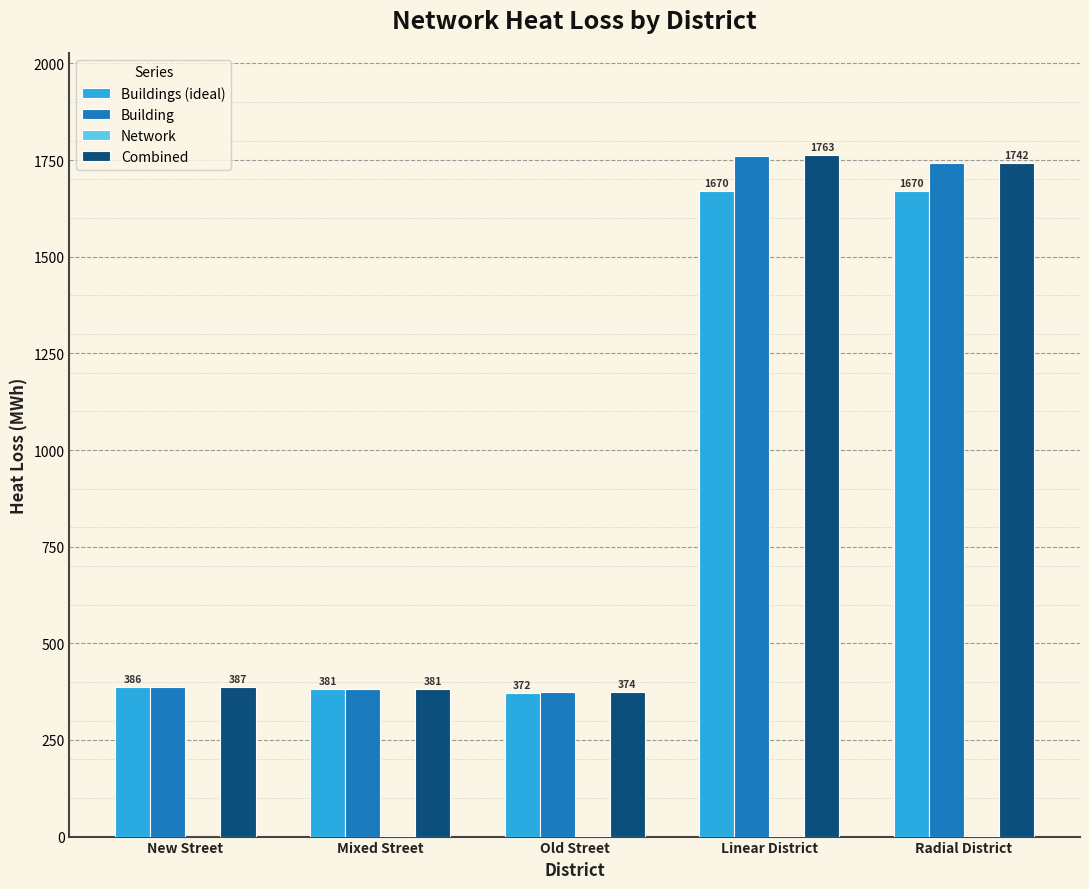

What is the average value of the Combined series?

929.4